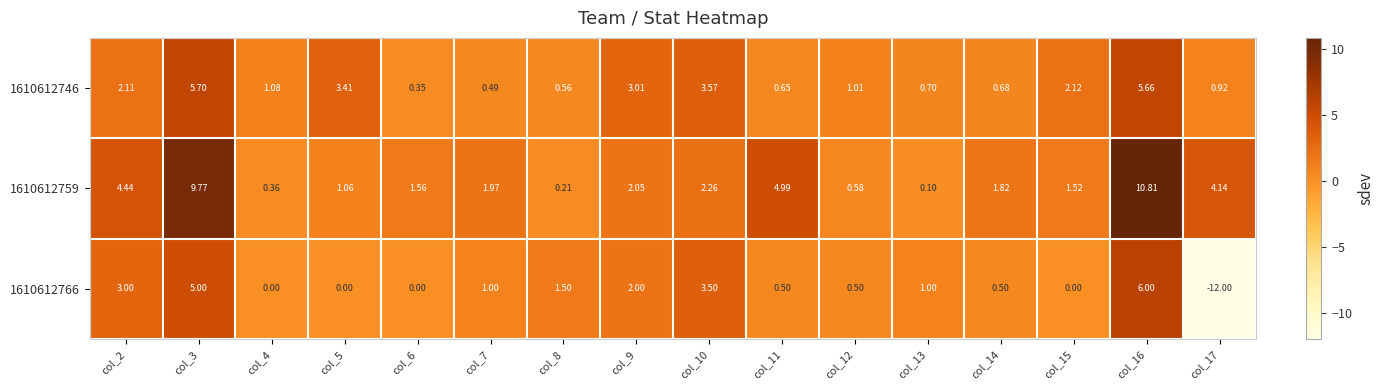

Between col_5 and col_8, which is larger?

col_5